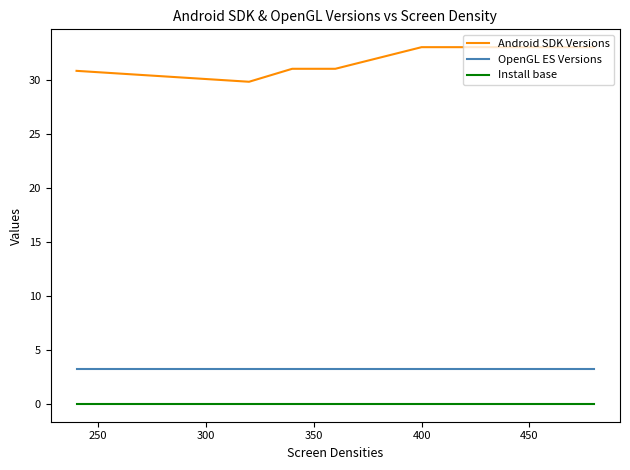

Count the number of categories in the chart.

8